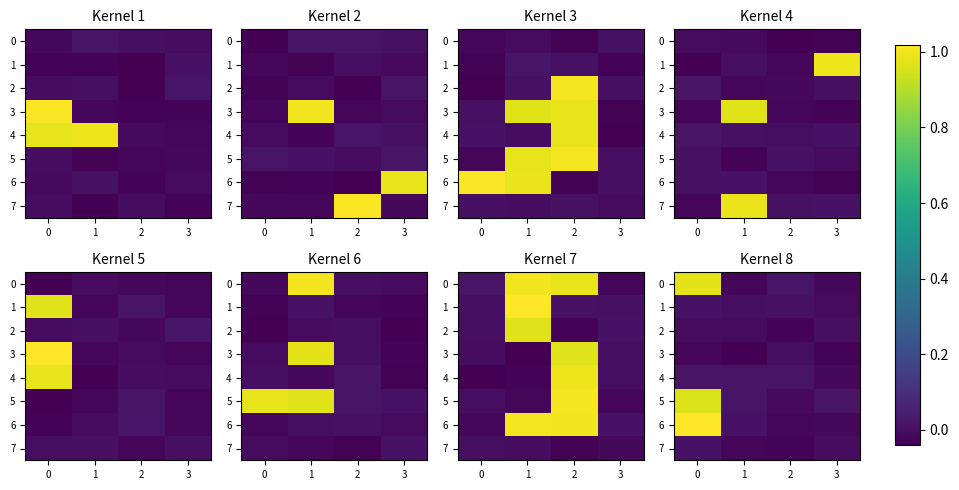

The value of 6 at 1 is 0.0. True or false?

True